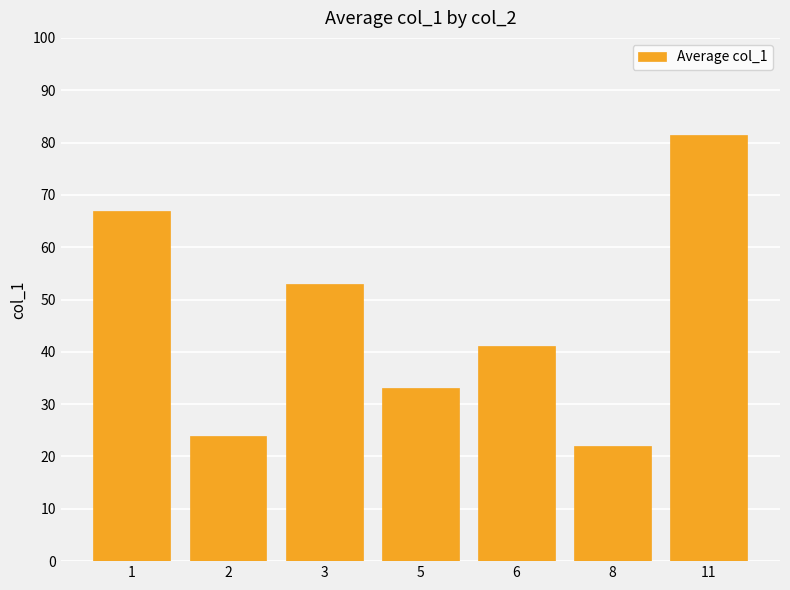

True or false: the data shows 94.4 at 1.

False